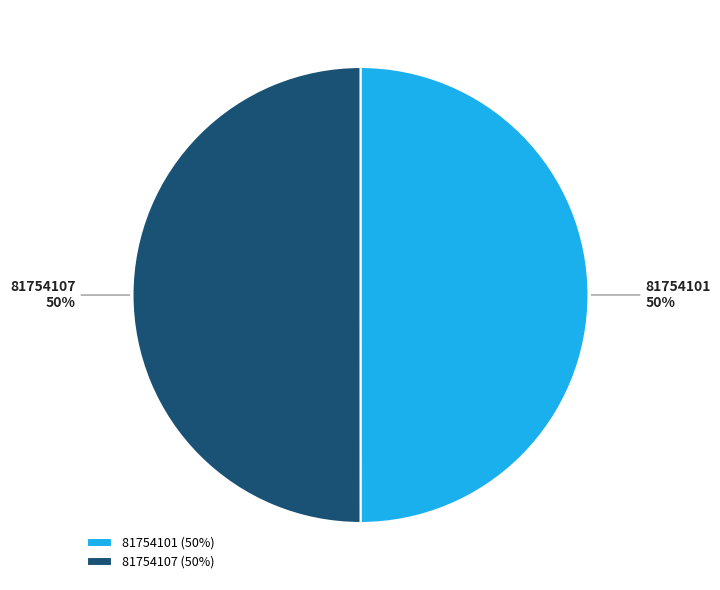

Approximately how many times larger is the value at 81754107 compared to 81754101?

1.0